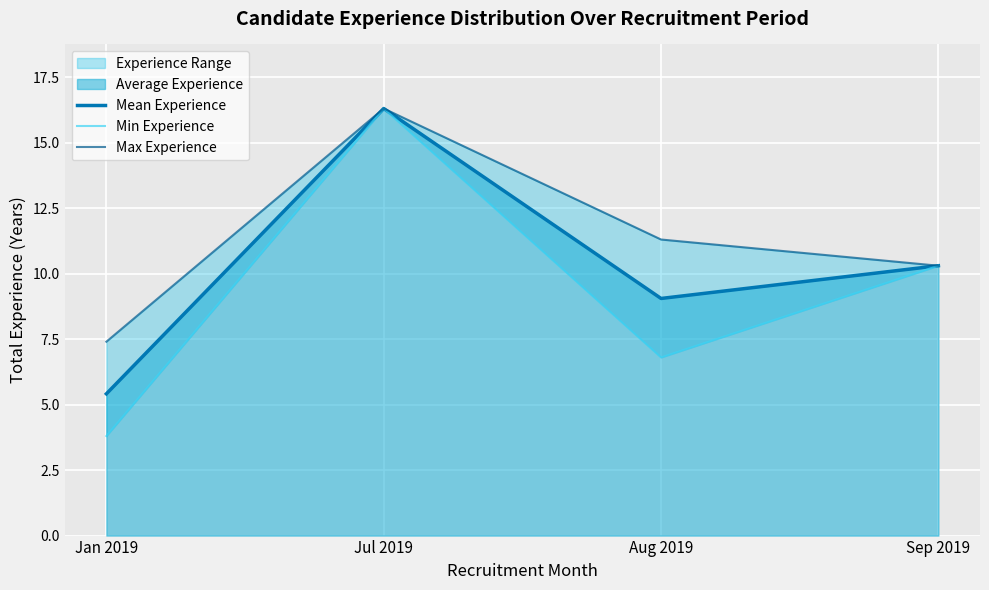

True or false: Min Experience and Max Experience cross at least once.

False